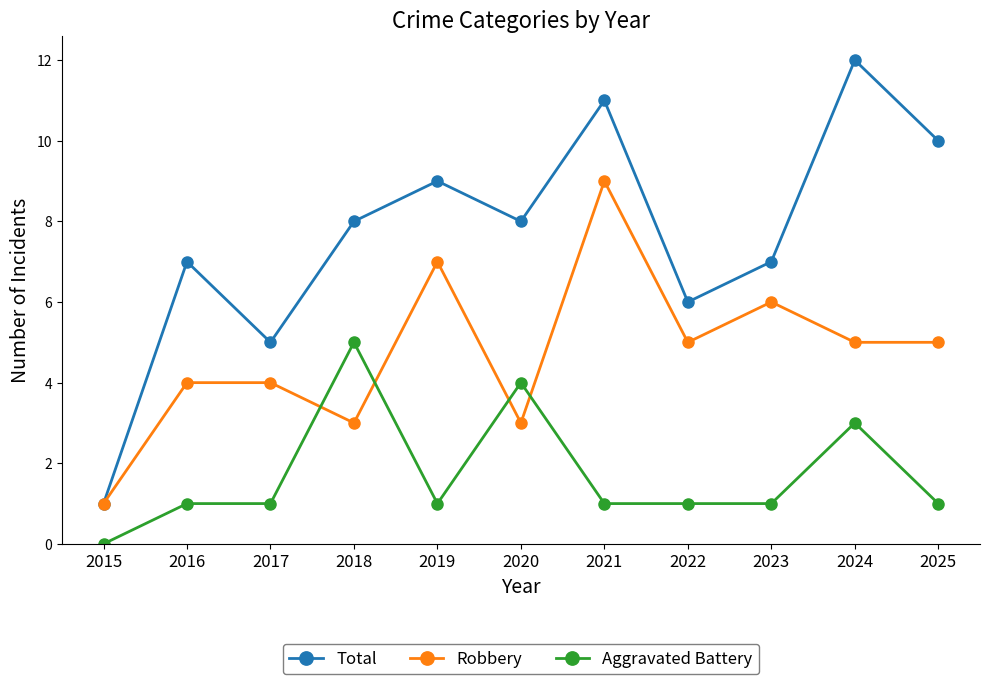

At which label is Total closest to 6?

2022